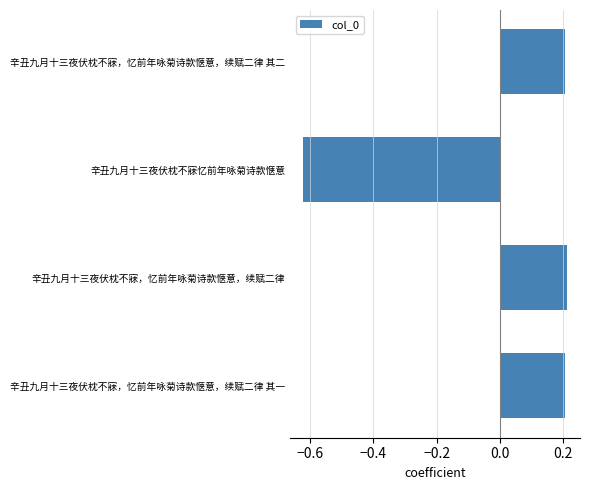

Does the chart contain stacked bars?

No